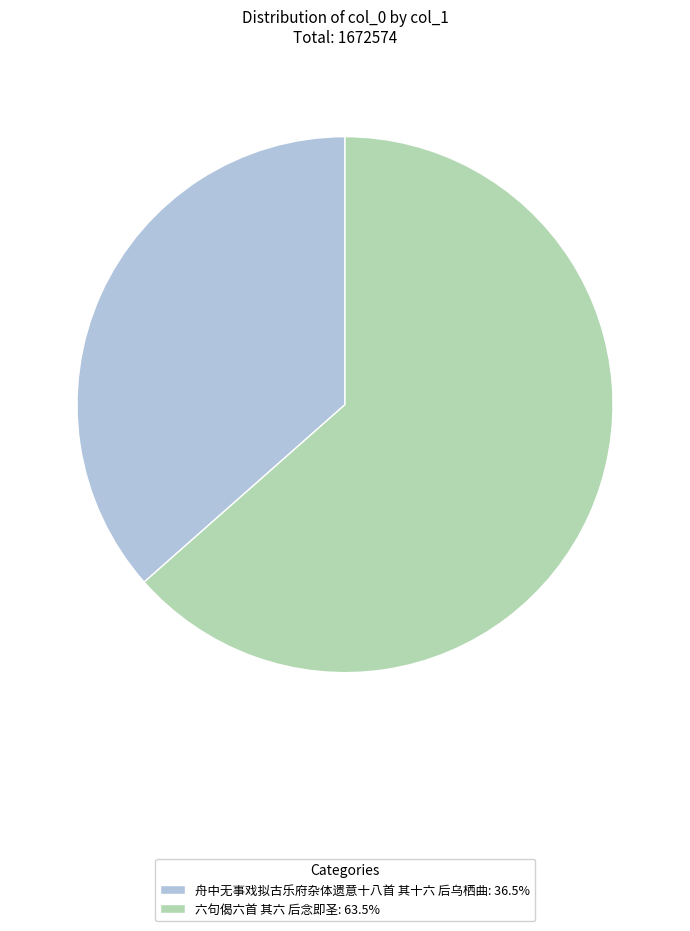

Which slice is the largest?

六句偈六首 其六 后念即圣